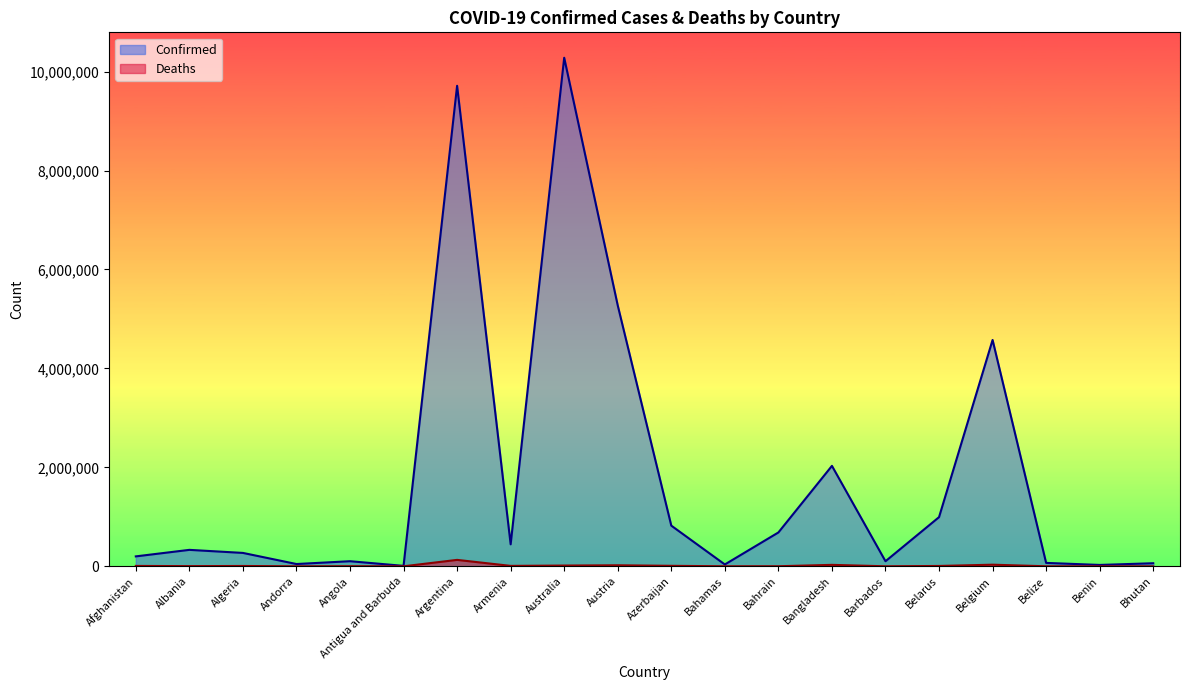

True or false: Confirmed and Deaths intersect in this chart.

False